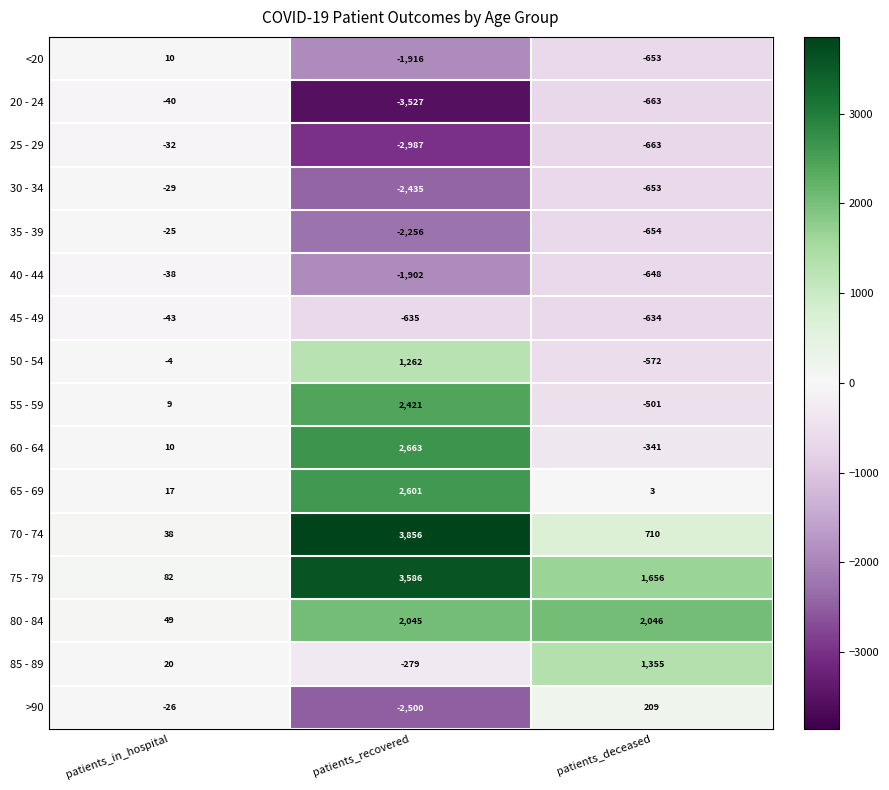

Which category has the lowest value across all series?

patients_recovered